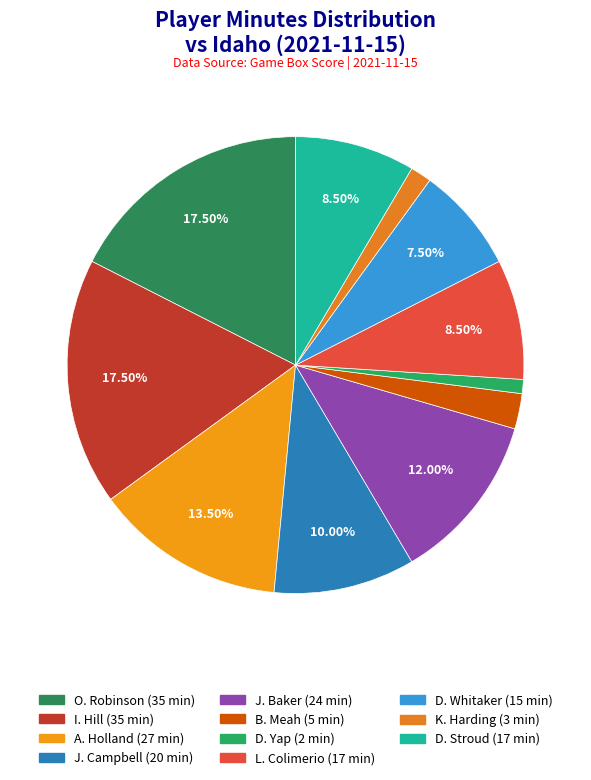

What is the largest slice in the pie chart?

O. Robinson